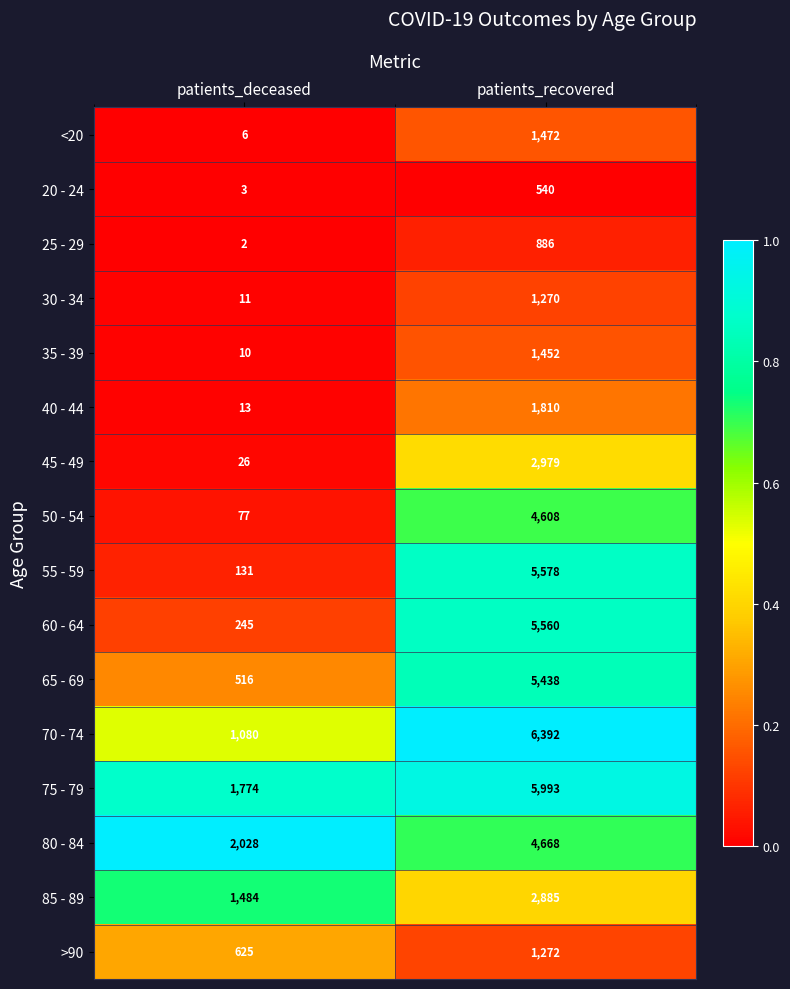

At which category does the chart reach its peak across all series?

patients_recovered